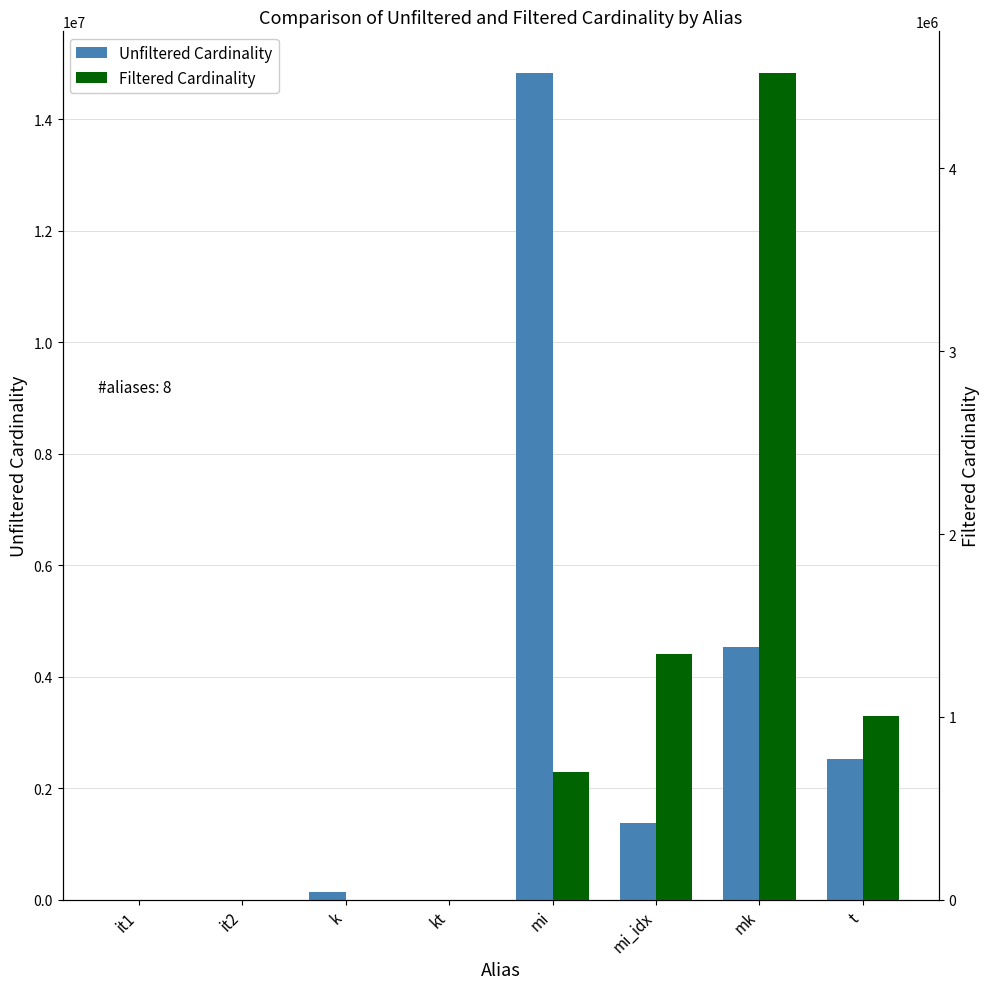

What is the difference between the Unfiltered Cardinality values at k and it2?

134057